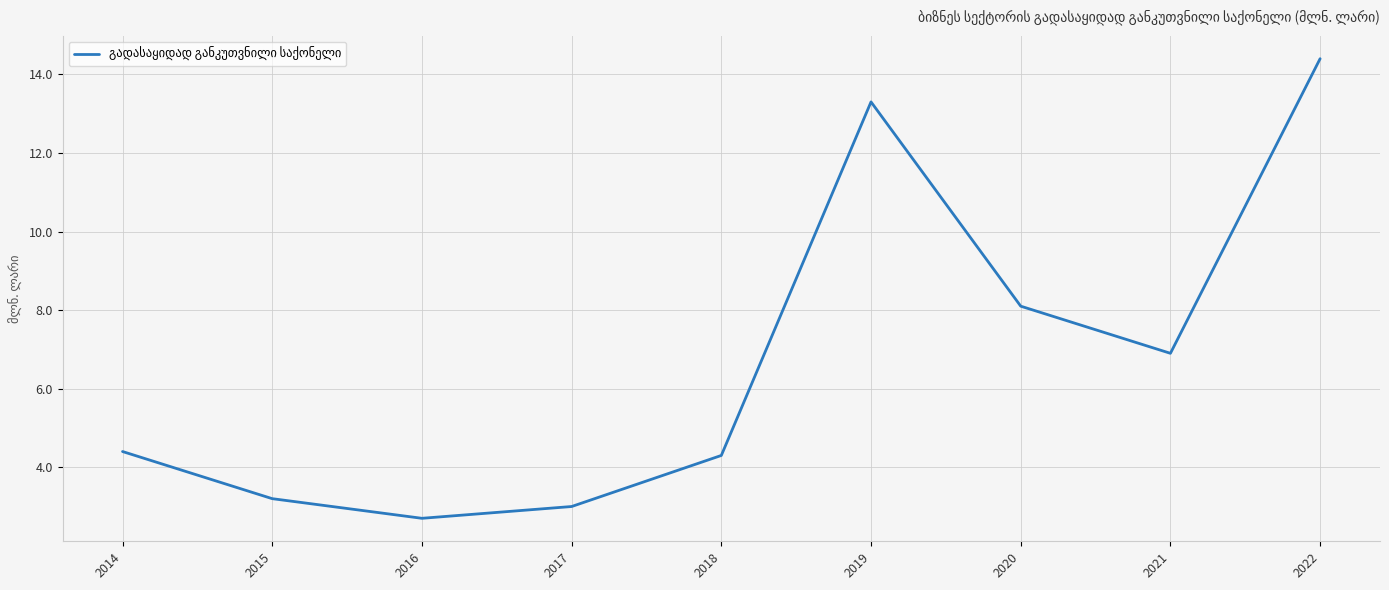

At which category does the data reach its first local valley?

2016